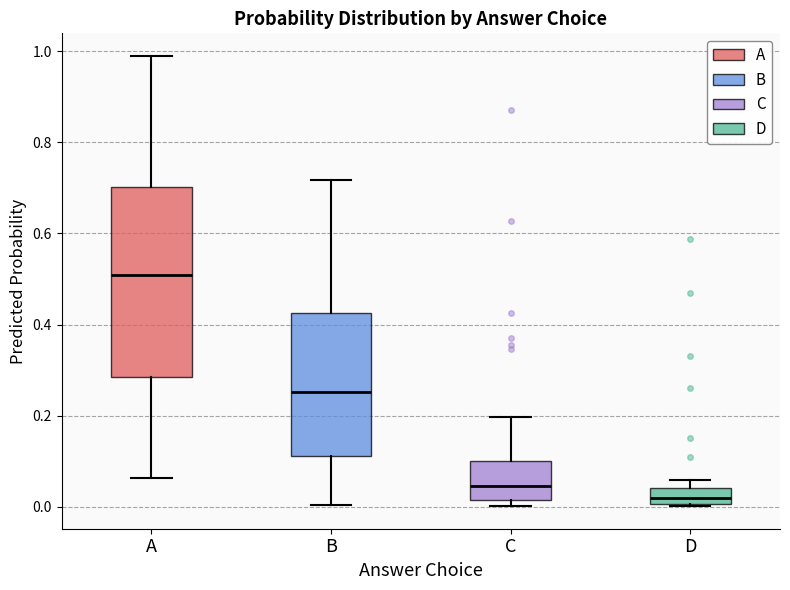

Which box has the highest median line?

A